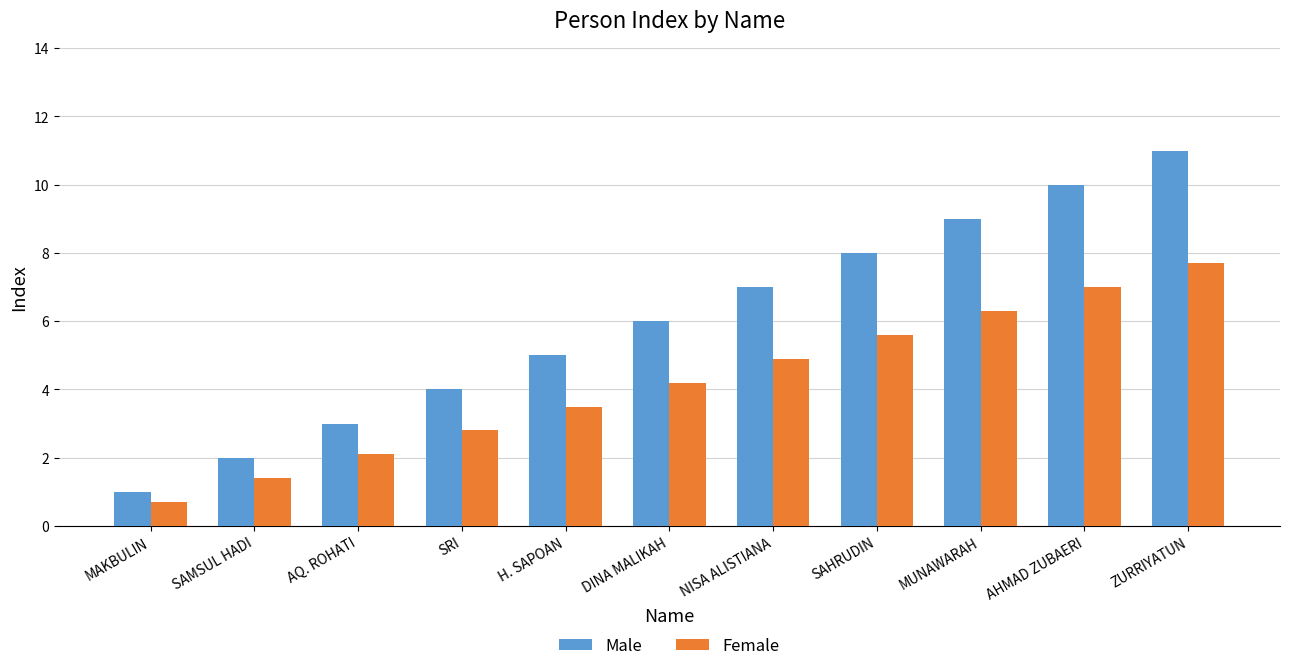

At which label does Female reach its peak?

ZURRIYATUN